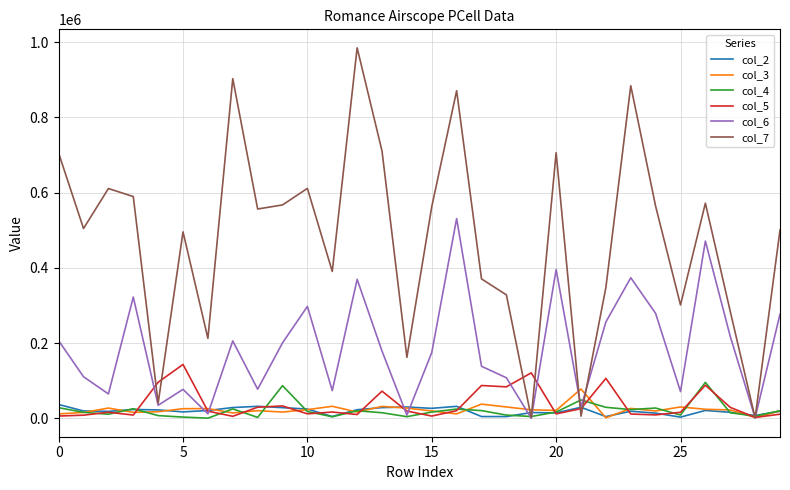

Which series has the largest total across all categories?

col_7